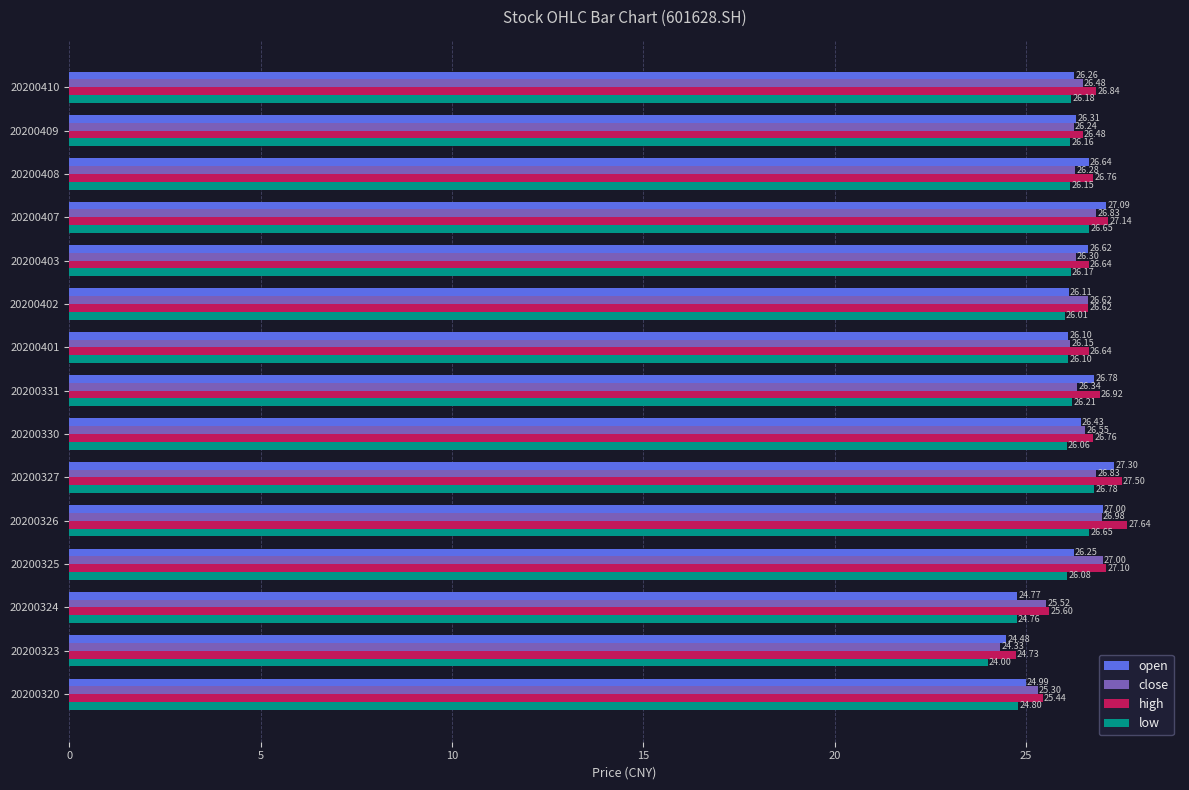

What is the difference between the highest and lowest values at 20200330?

0.7